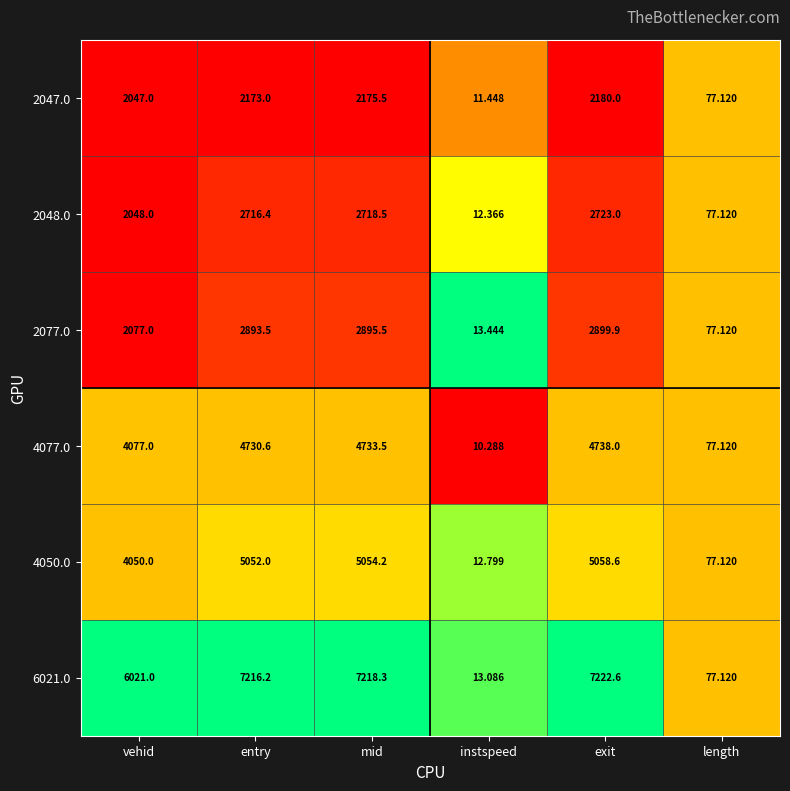

At which category is the sum across all series the highest?

exit